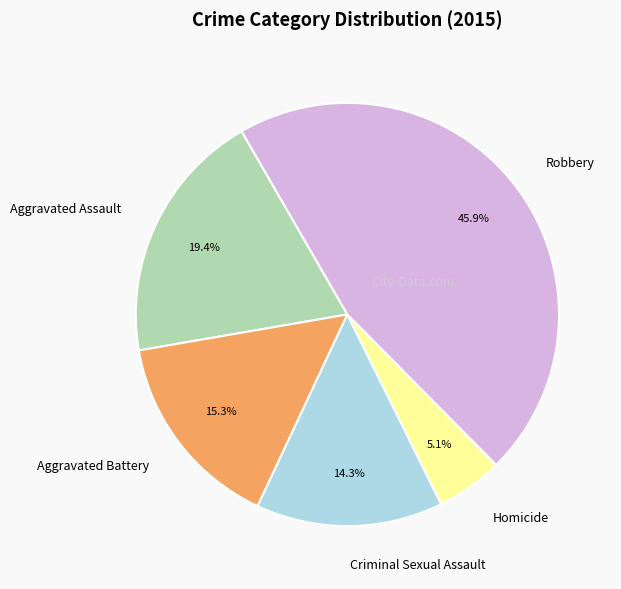

Which has a higher value, Homicide or Criminal Sexual Assault?

Criminal Sexual Assault